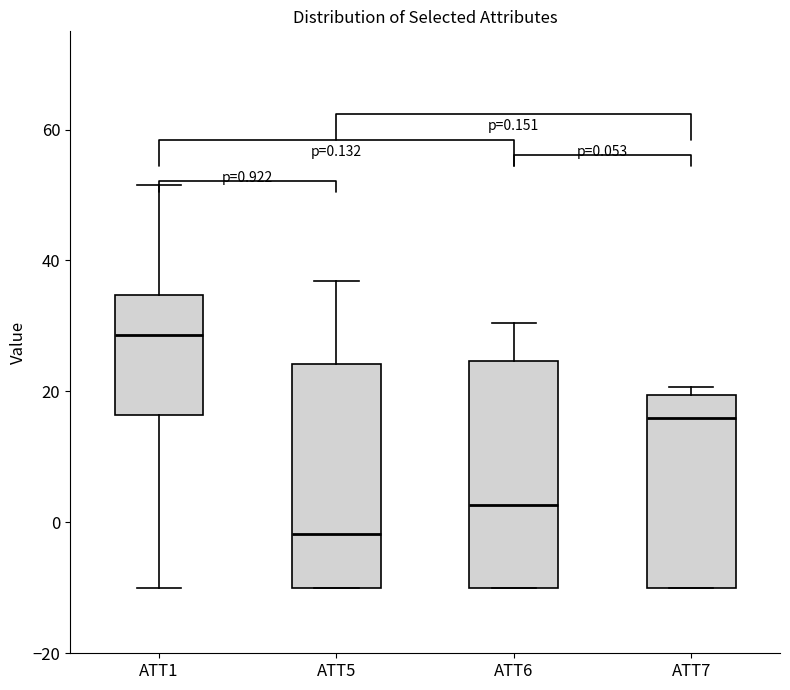

Which box's median line is the highest?

ATT1